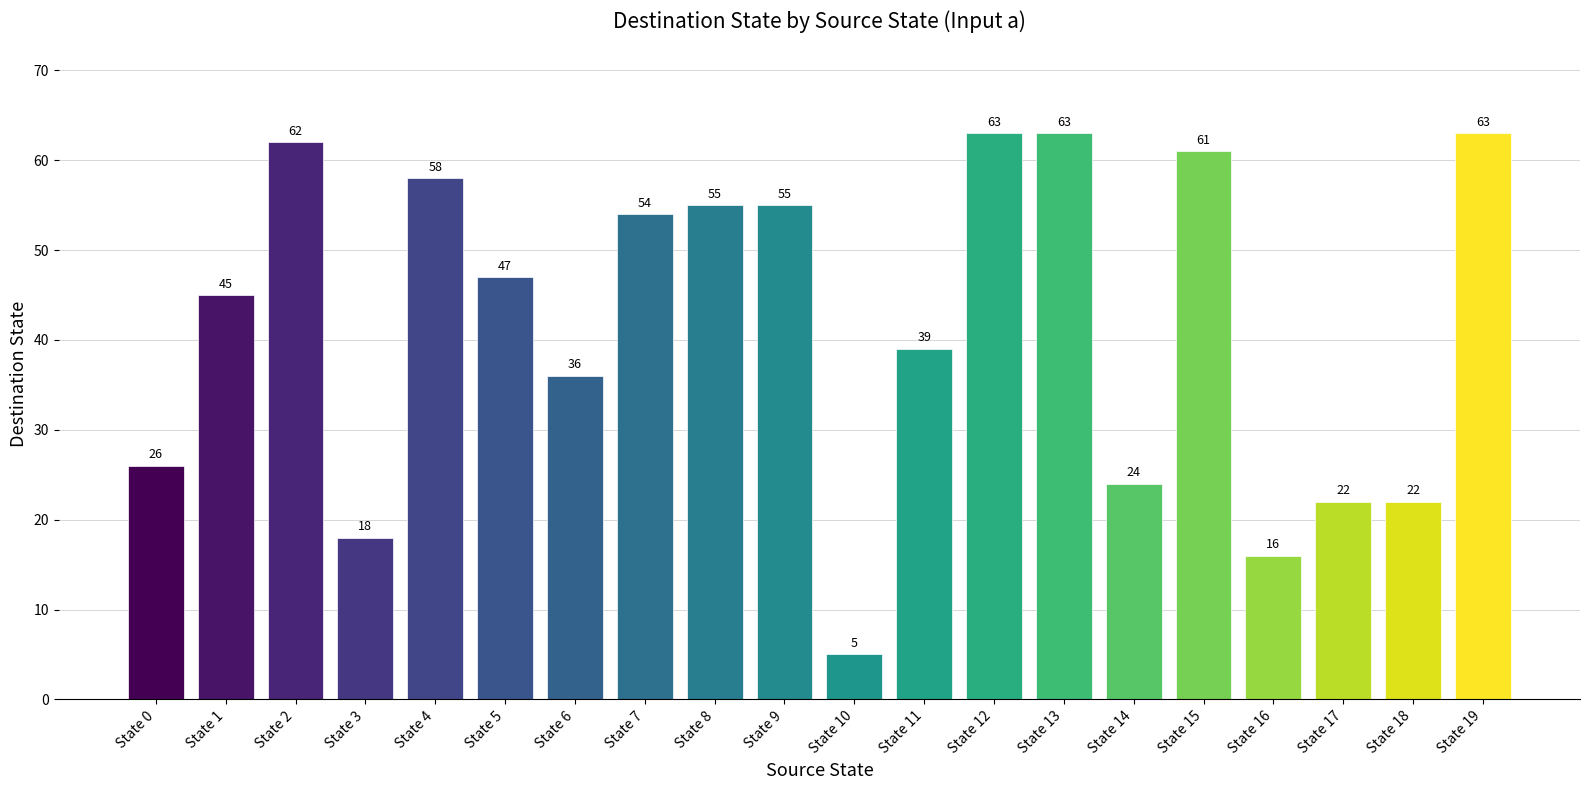

What is the difference between the values at State 5 and State 3?

29